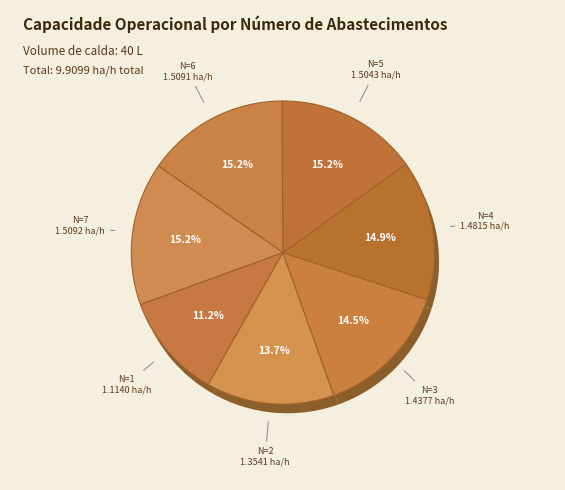

What percentage is the N=5 slice, to the nearest percent?

15%